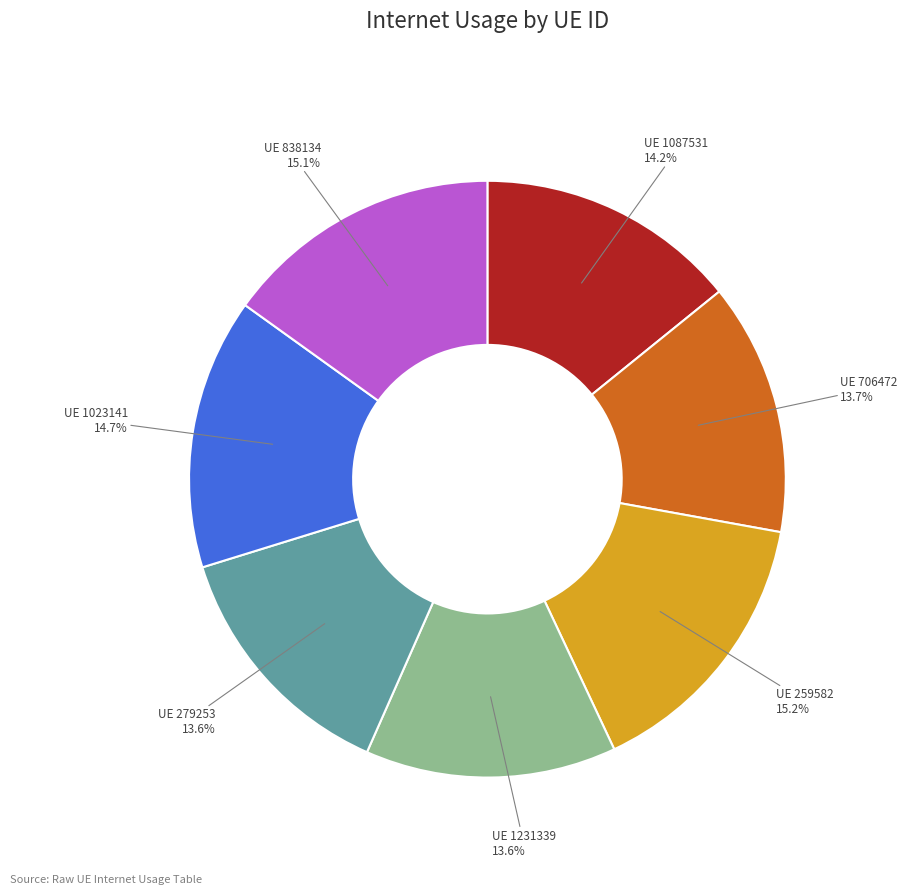

Does any single category account for the majority?

No